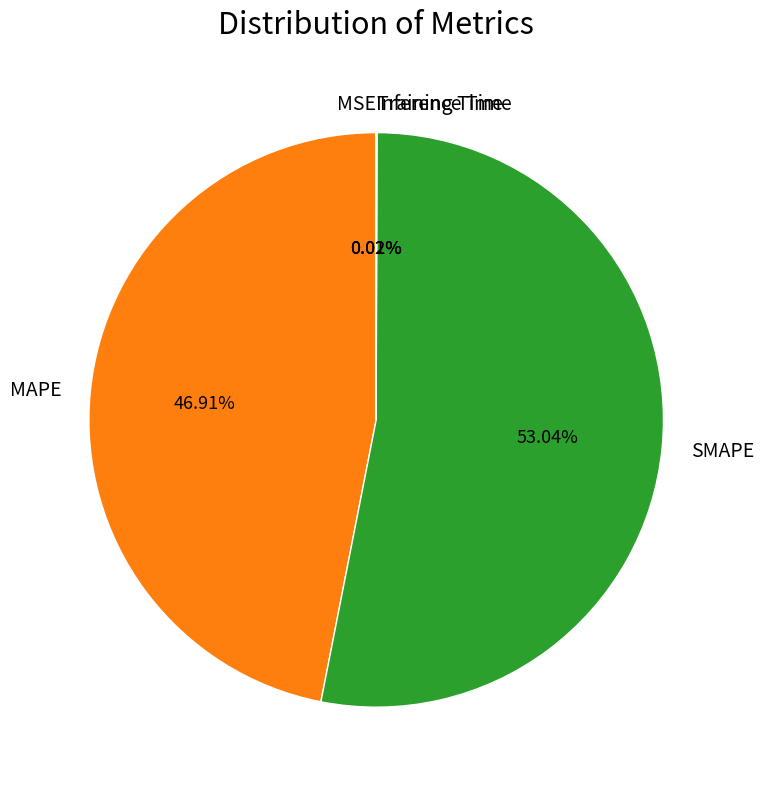

Which category accounts for the majority?

SMAPE